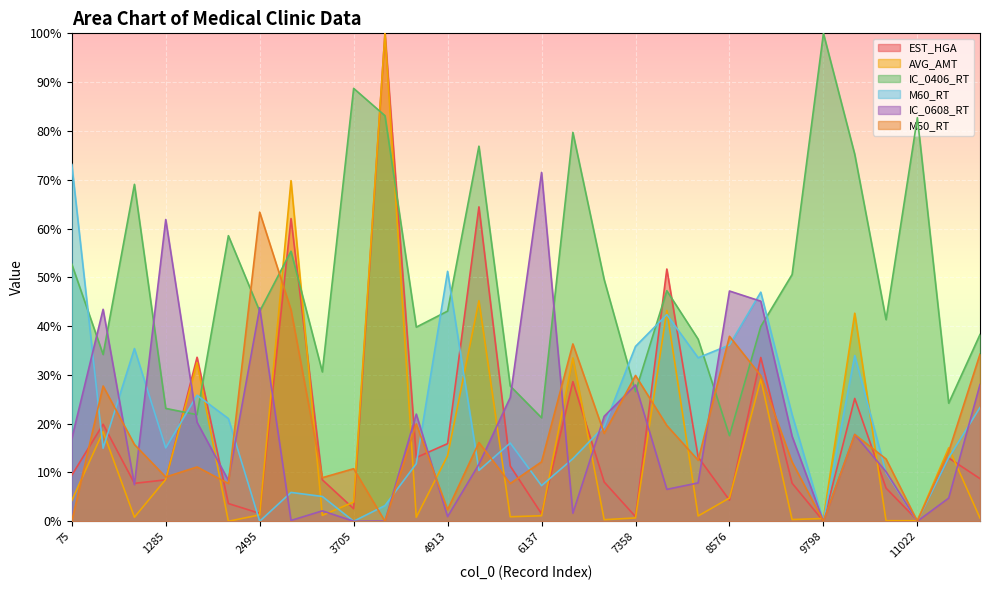

Is the value of IC_0608_RT at 6156 greater than the value of AVG_AMT at 7358?

Yes